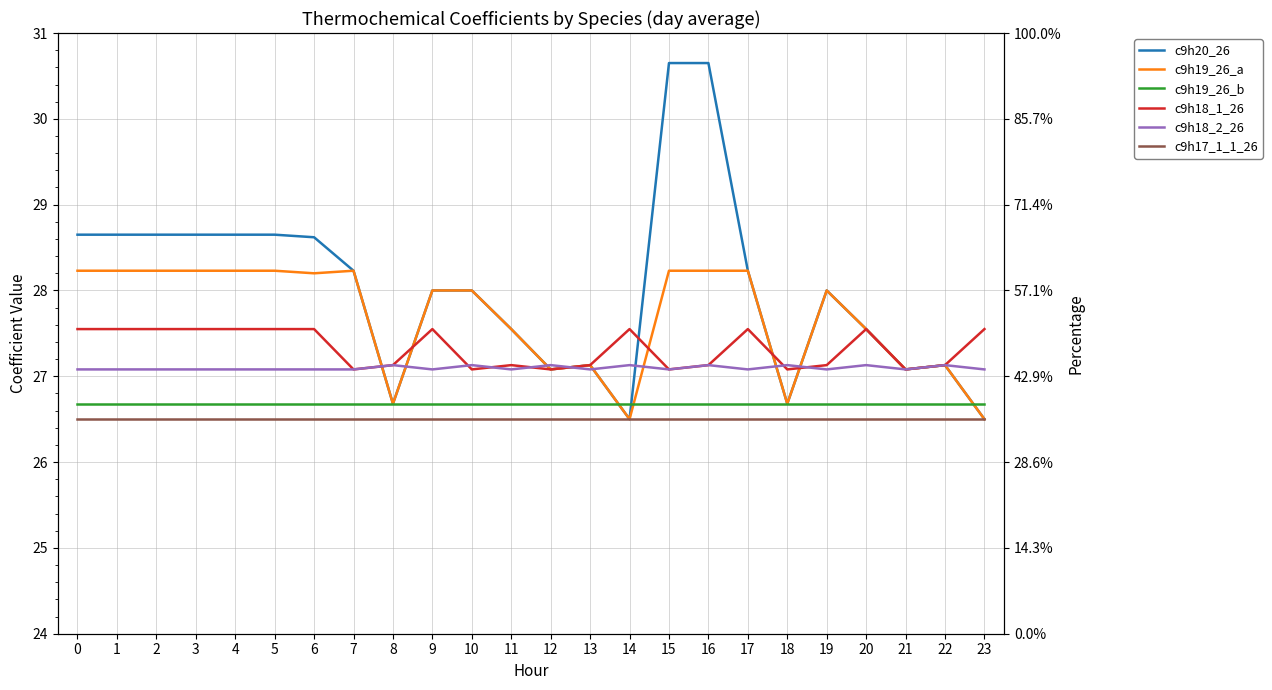

The c9h18_2_26 series shows 6.3 at 8. True or false?

False